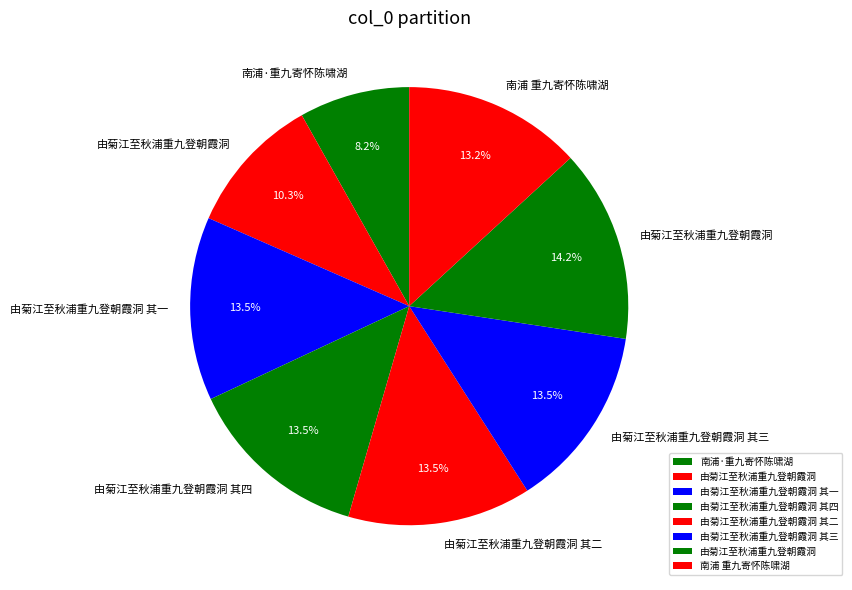

Count the number of slices in the pie.

8